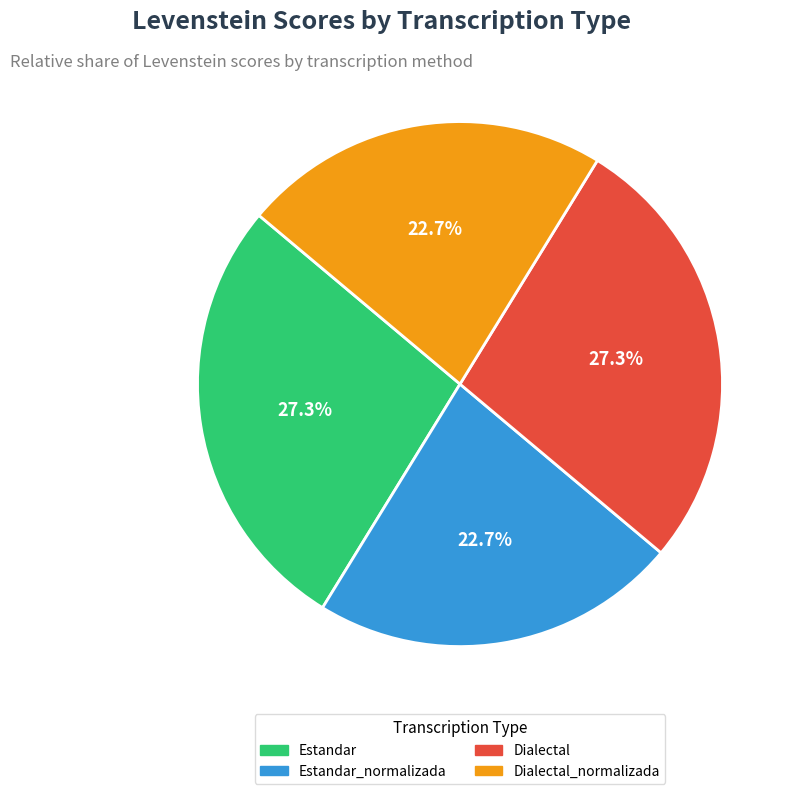

True or false: Dialectal accounts for 40% of the total.

False